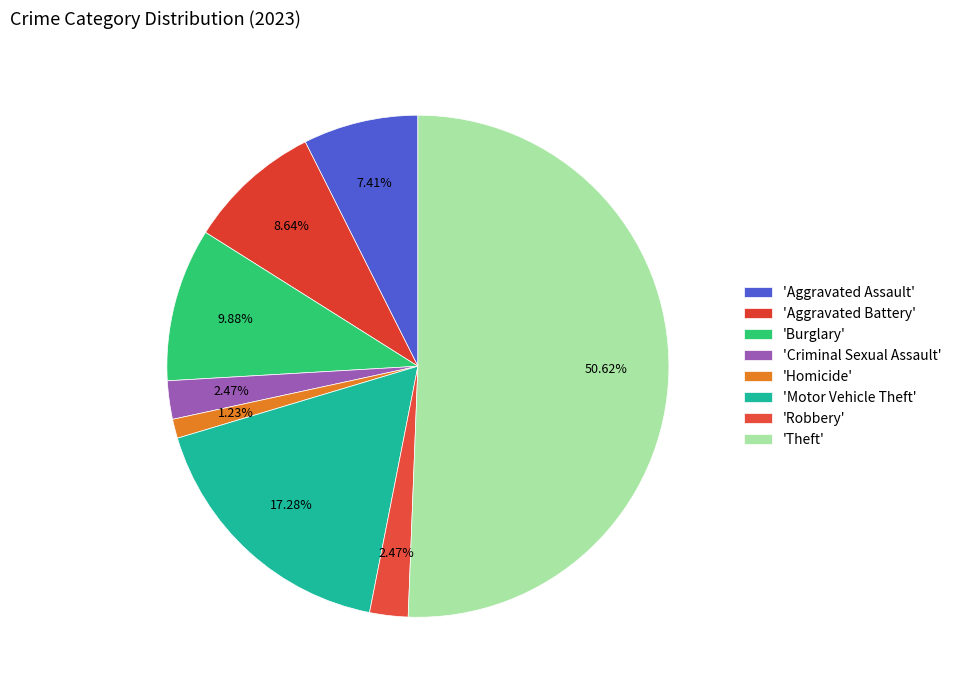

Which category accounts for the majority?

Theft